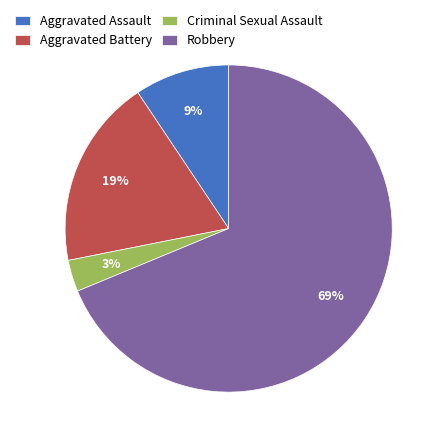

To the nearest percent, what is the combined percentage of Aggravated Battery and Criminal Sexual Assault?

22%